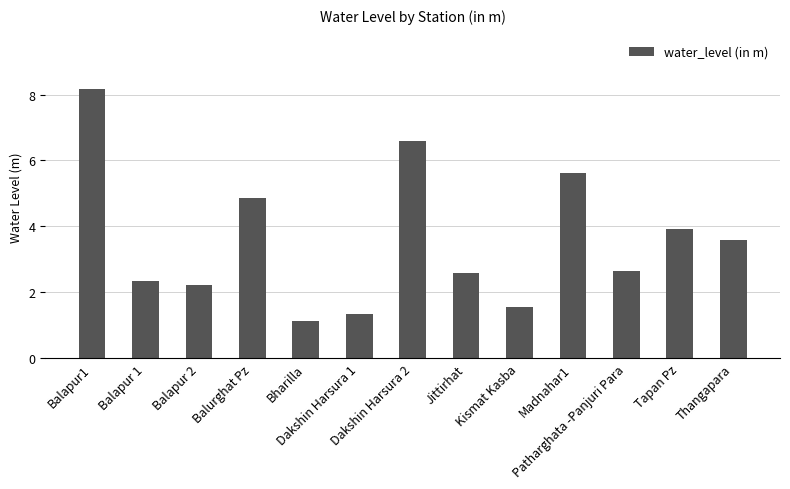

What is the minimum value shown in the chart?

1.1